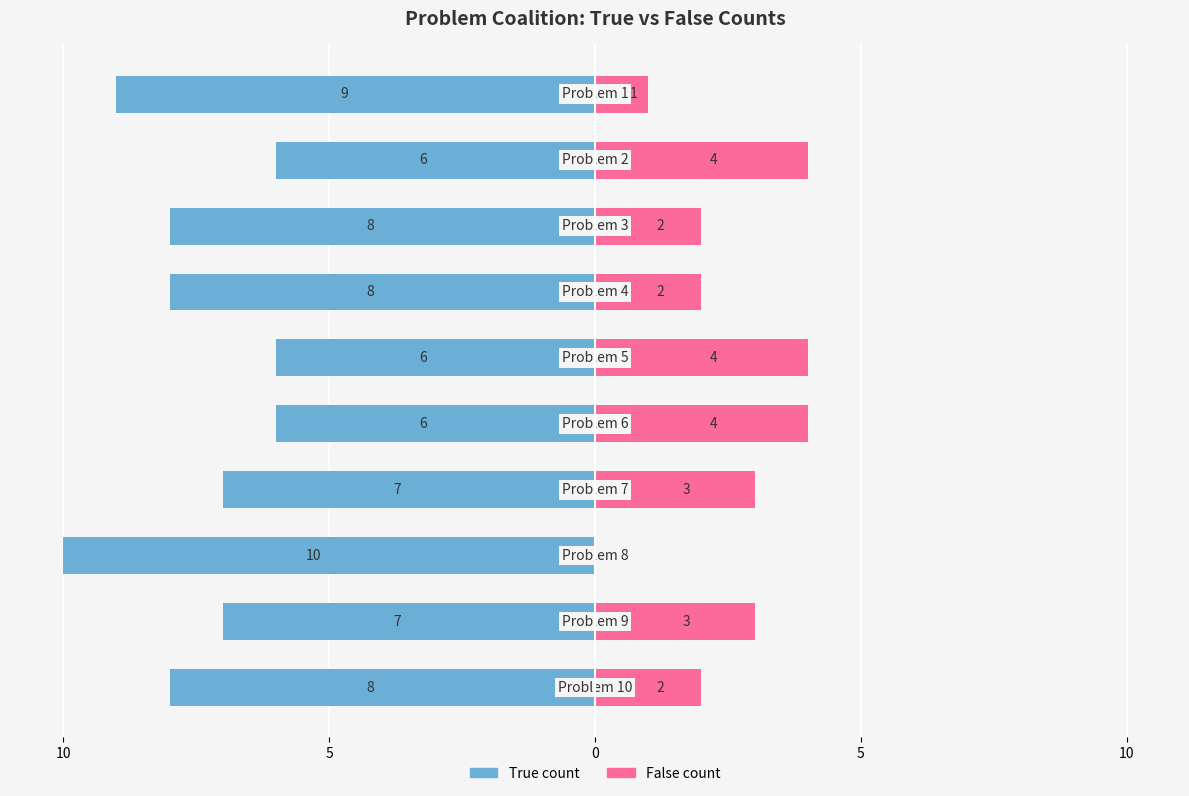

Is the value of False count at 0 greater than the value of True count at 5?

Yes